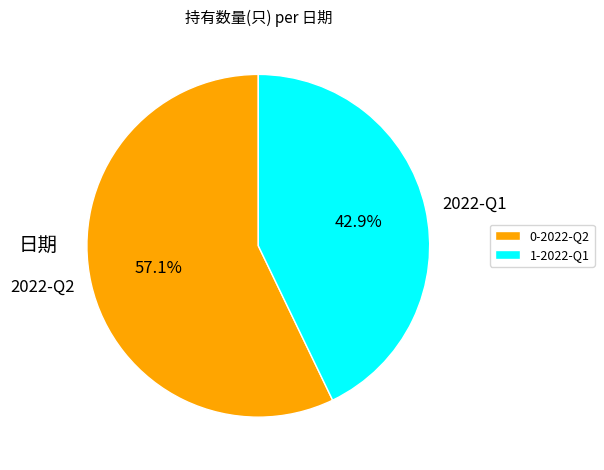

Does 2022-Q2 account for over 50% of the chart?

Yes